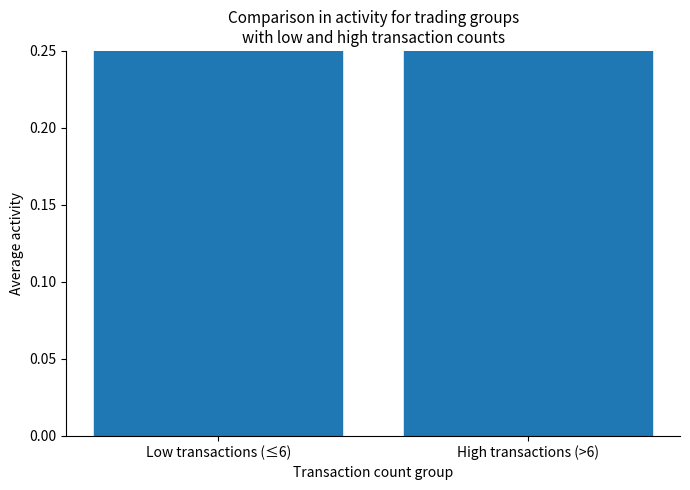

At which category does the chart reach its minimum across all series?

High transactions (>6)